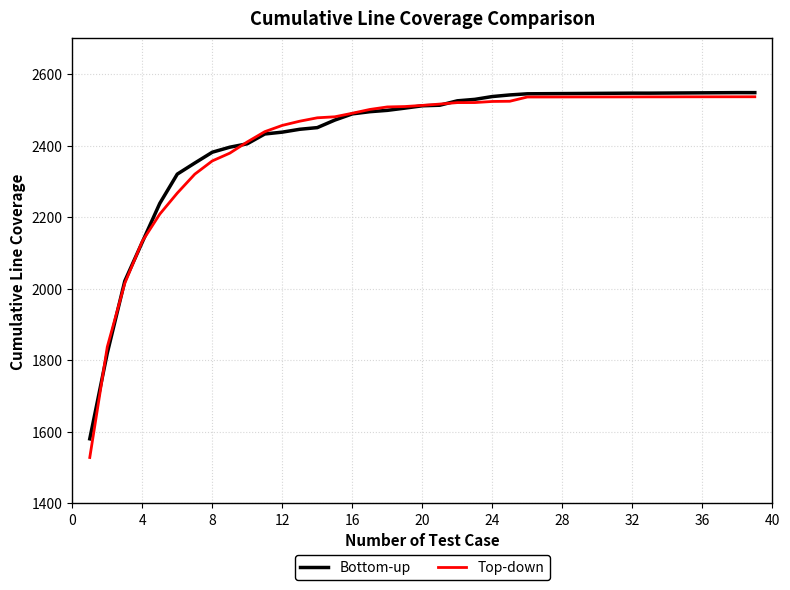

What is the smallest value displayed?

1528.0